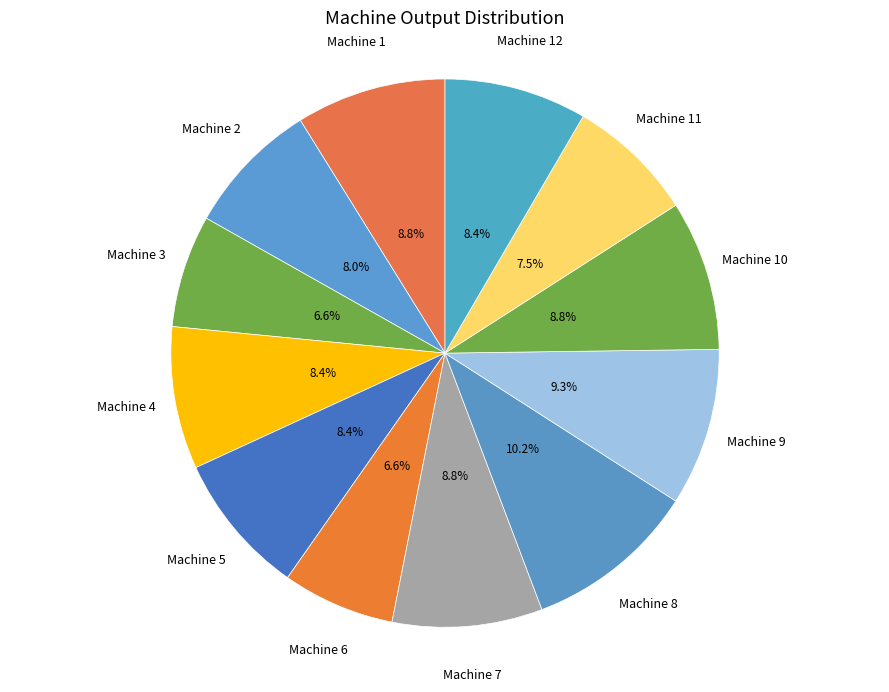

What percentage is the Machine 1 slice, to the nearest percent?

9%